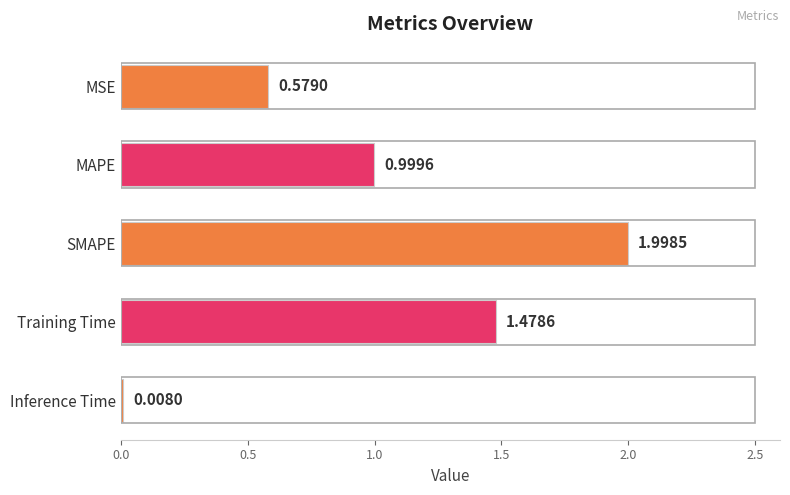

Where is the data nearest to the value 1?

MAPE